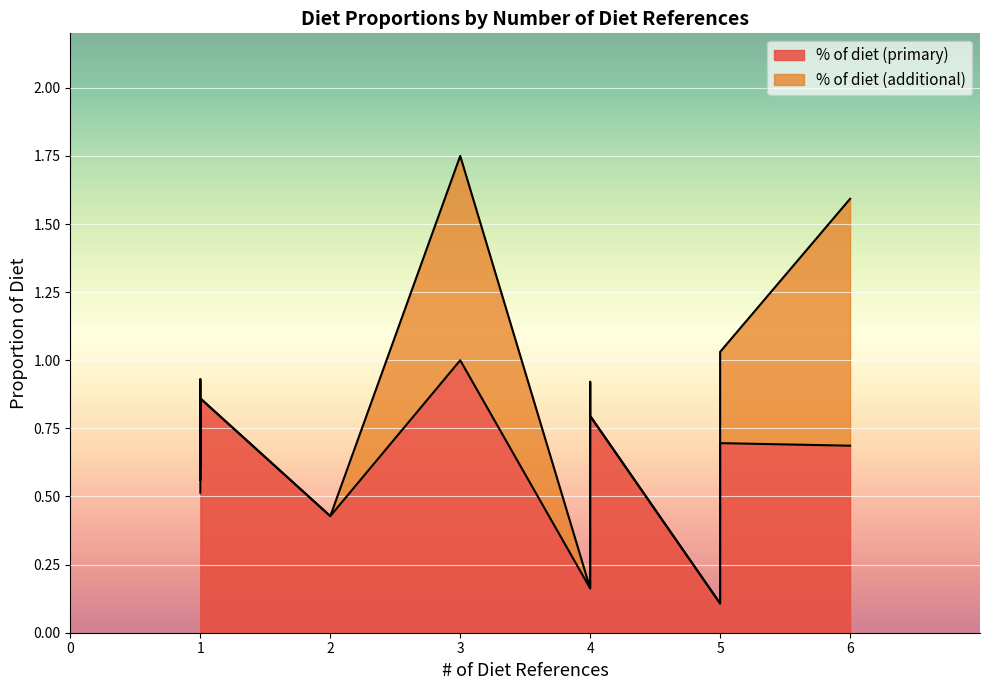

At how many categories does at least one series exceed 1?

3